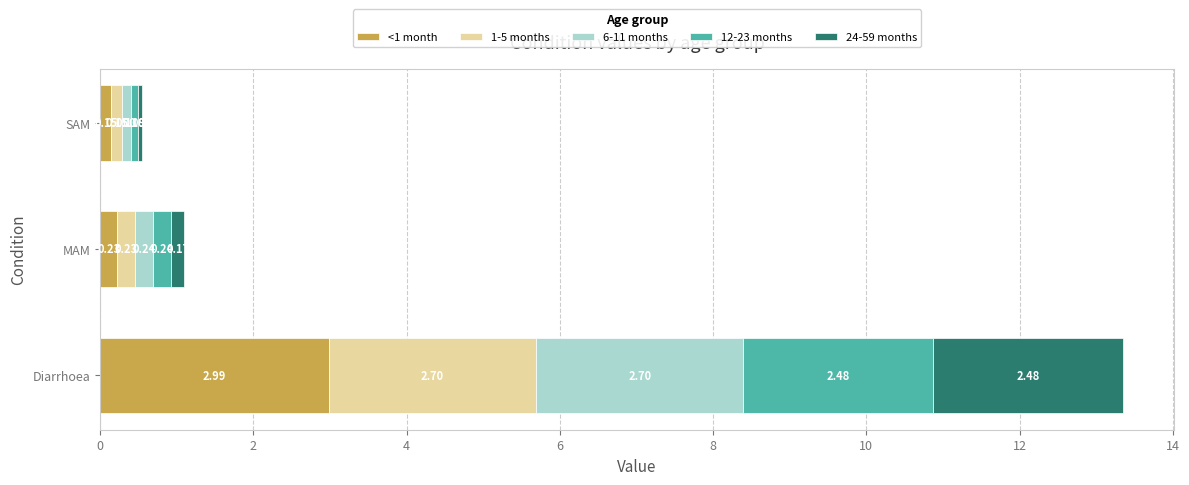

What is the total value across all series at SAM?

0.6